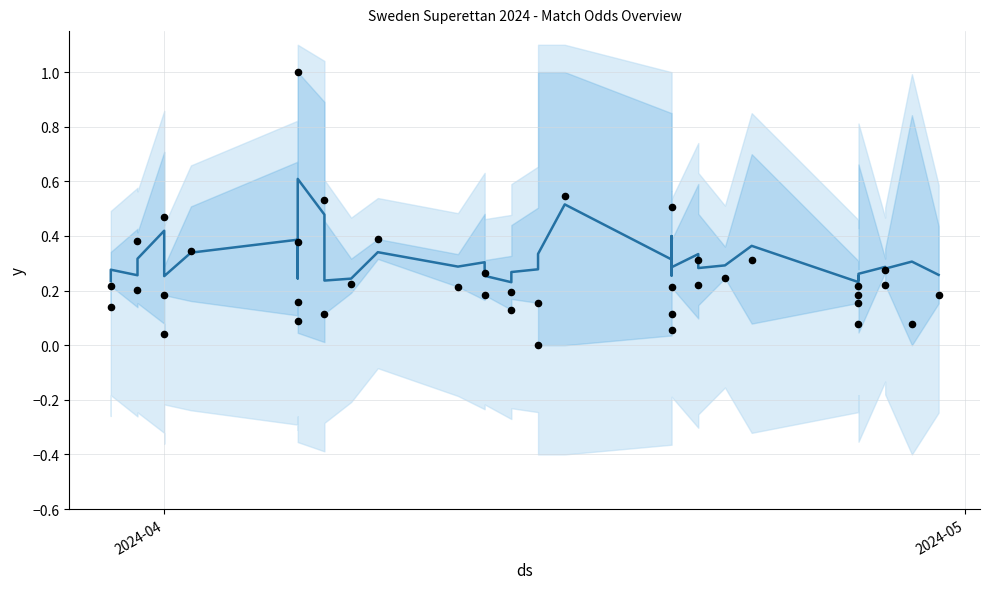

Which series has the largest total across all categories?

mean